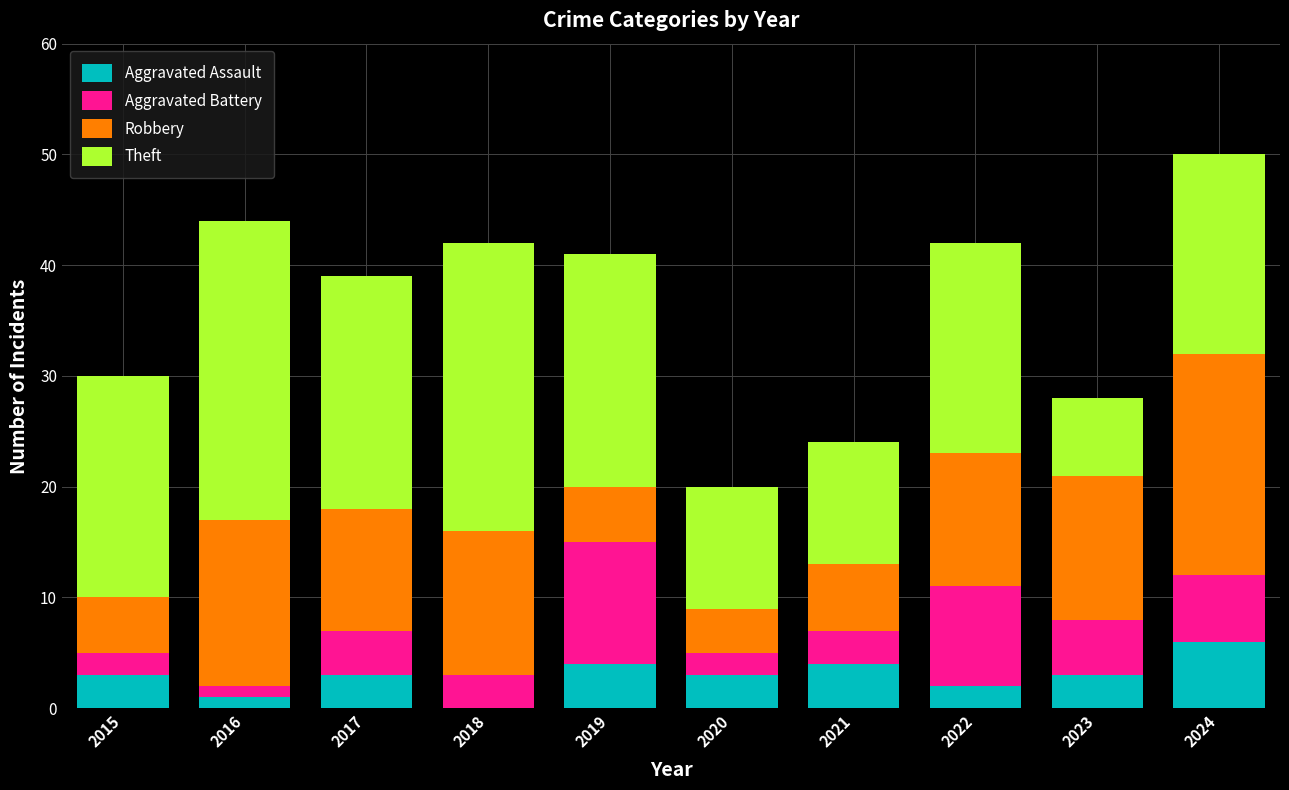

At which label does Aggravated Assault reach its peak?

2024